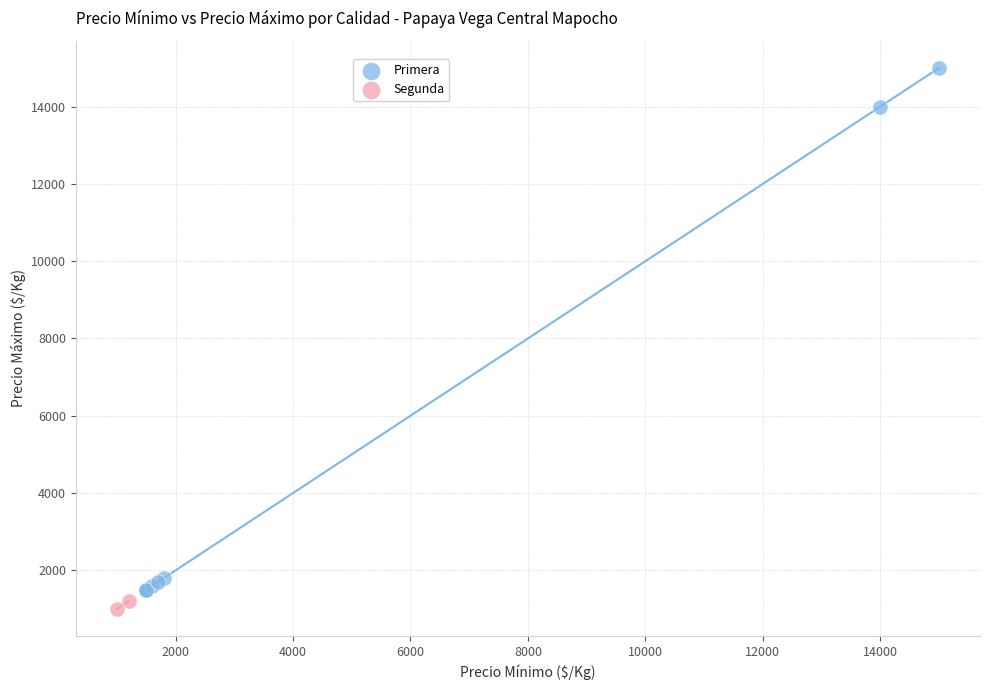

What are all the series names shown in the legend?

Primera, Segunda